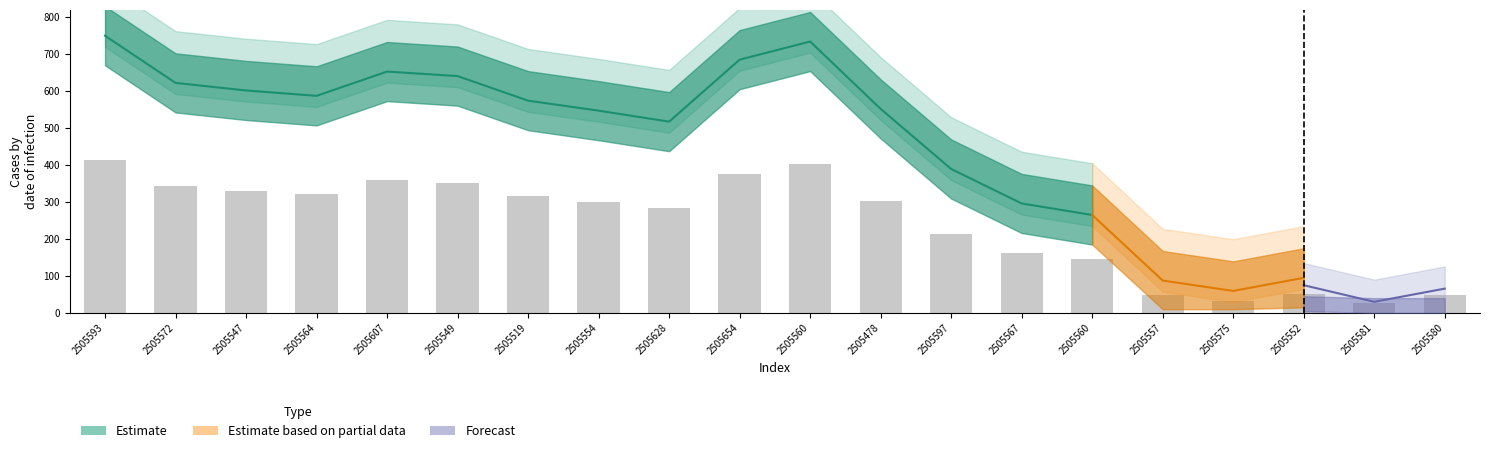

How many data points does each series have?

20